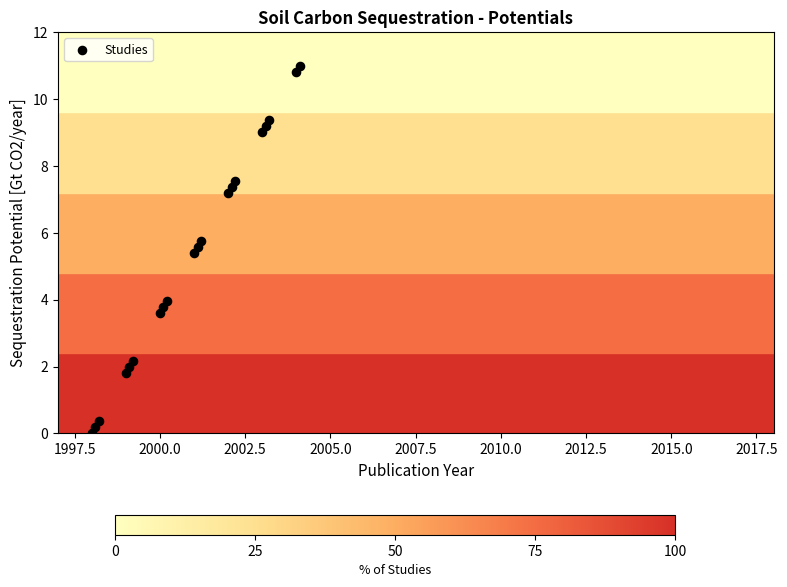

What Y value in the scatter plot is closest to 5?

5.4